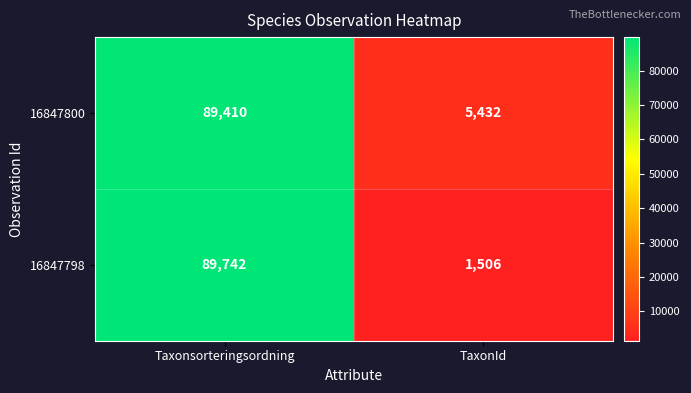

Is it true that 16847800 equals 5432 at TaxonId?

True